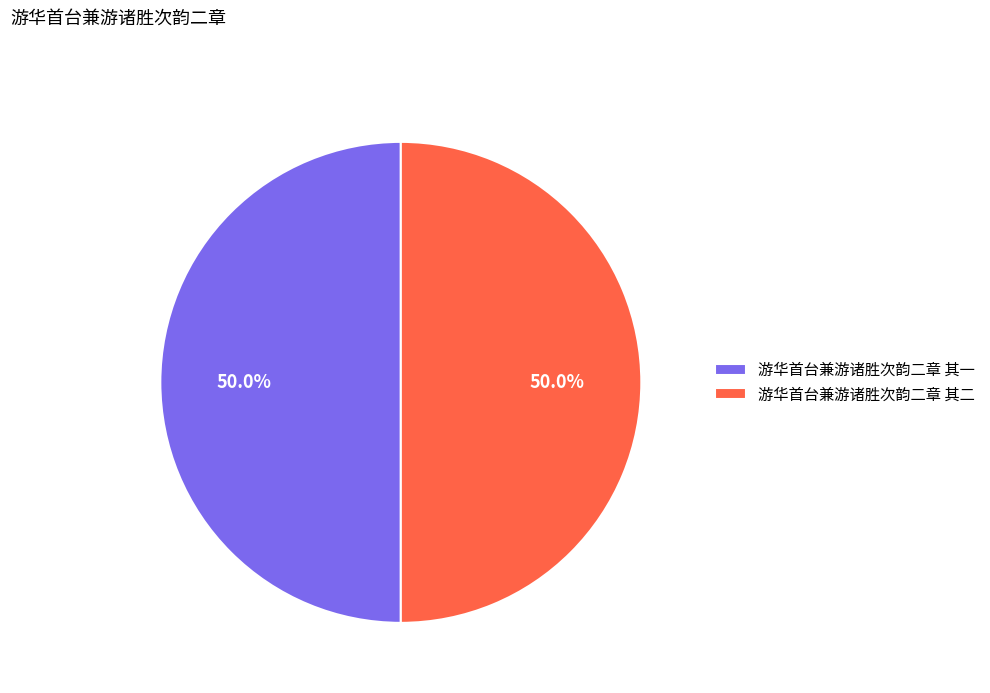

To the nearest percent, what percentage of the pie is 游华首台兼游诸胜次韵二章 其二?

50%